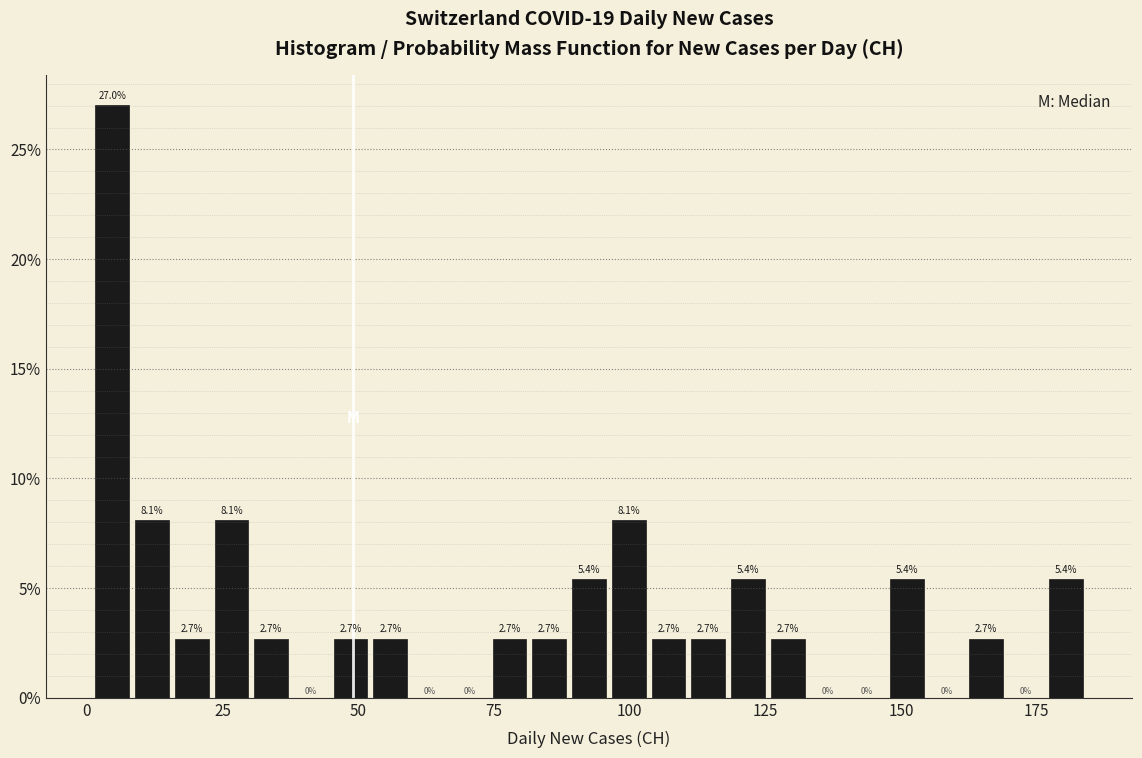

Read against the x-axis, roughly where is the centre of the tallest bar?

5